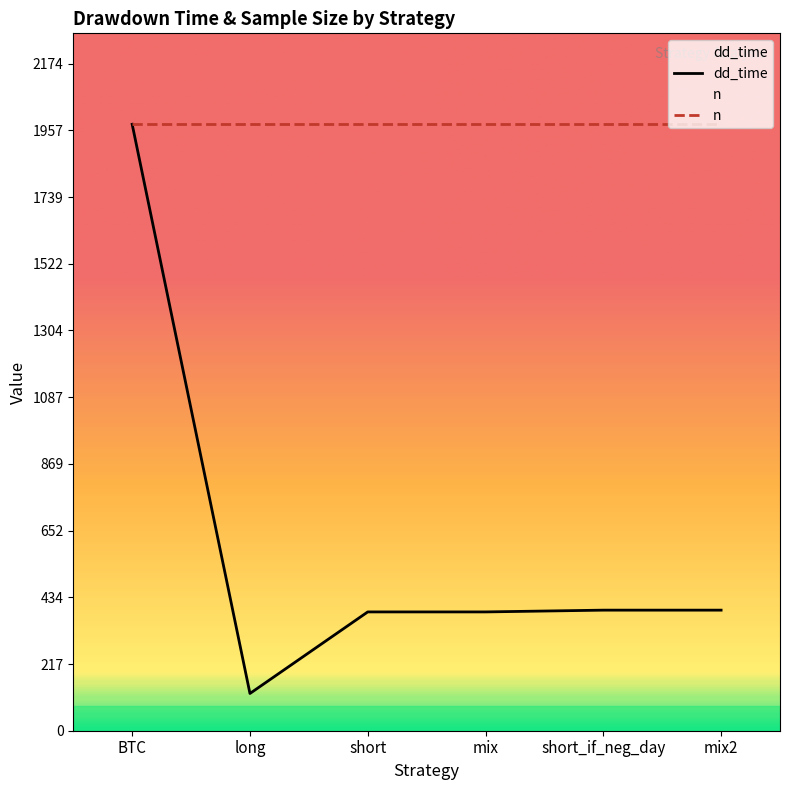

Which series has the largest range (max minus min)?

dd_time